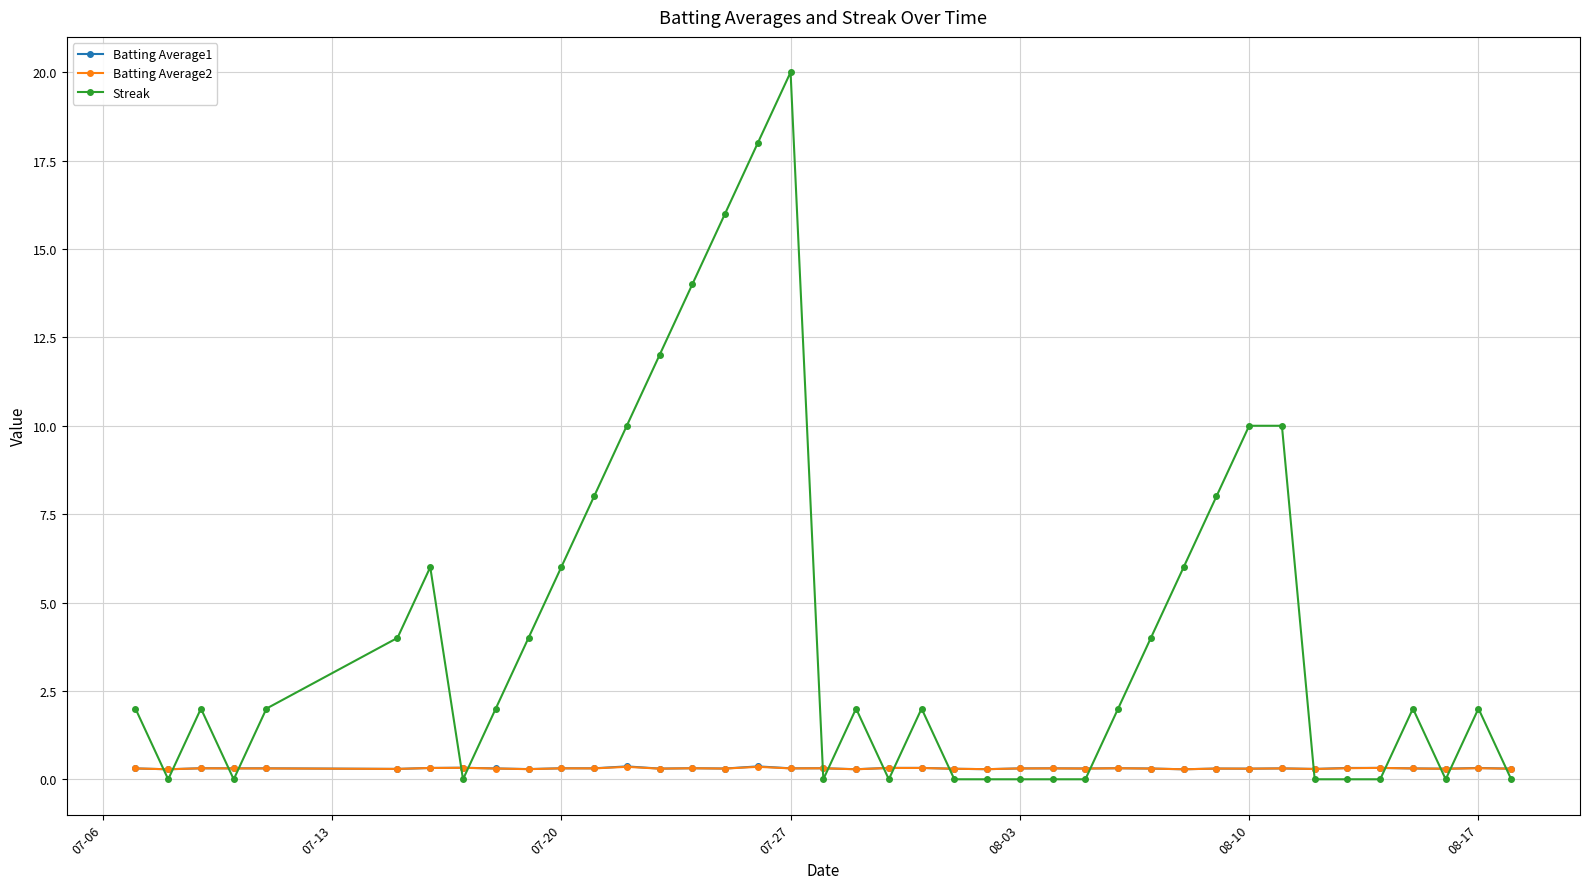

Which series ends up on top after the final intersection of Batting Average2 and Streak?

Batting Average2